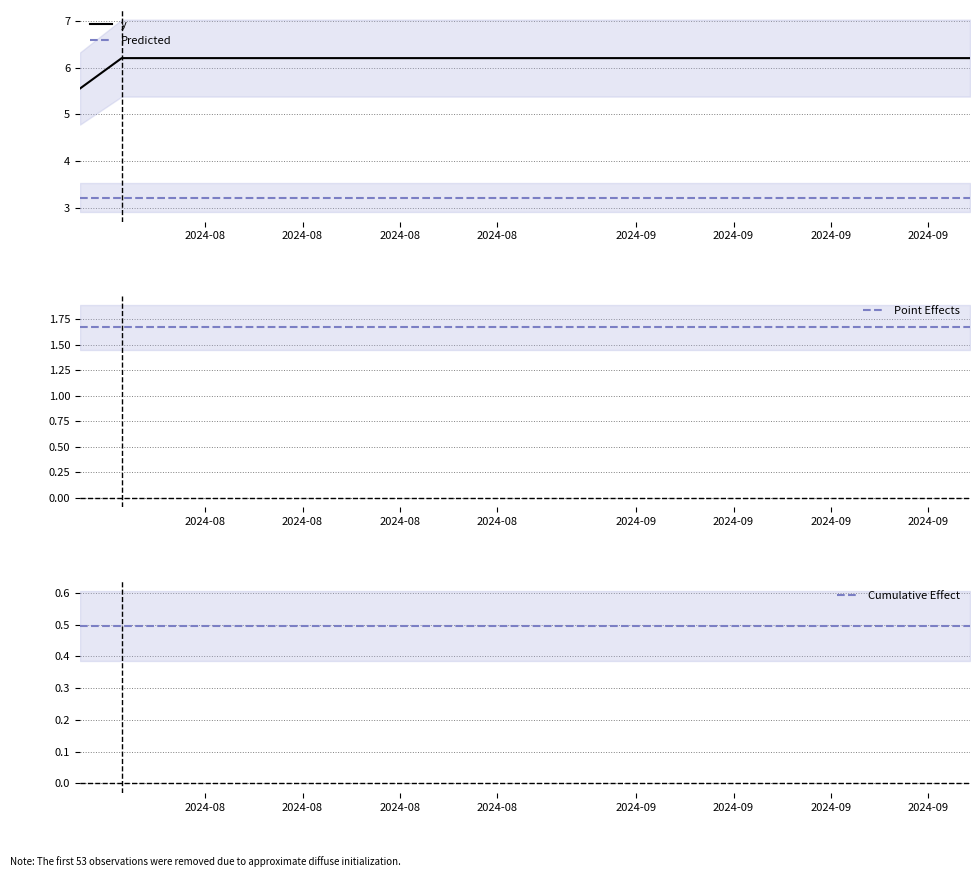

List the series in order of their peak value, lowest first.

Cumulative Effect, Point Effects, Predicted, y